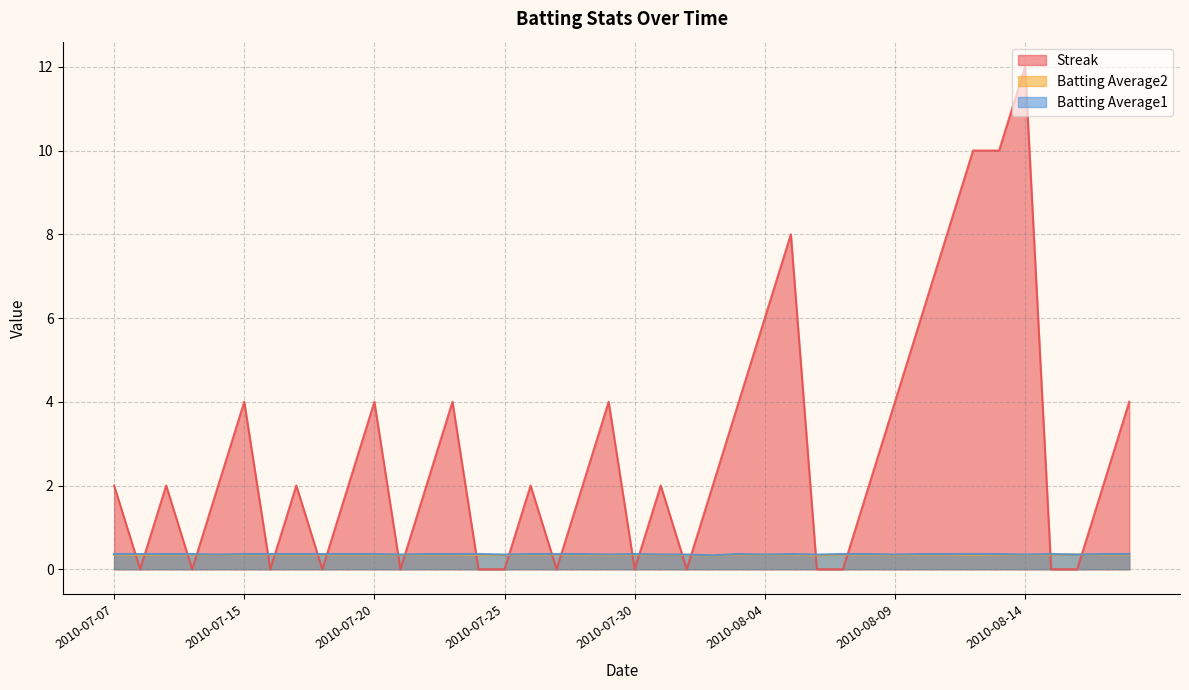

True or false: Batting Average2 and Batting Average1 cross at least once.

False